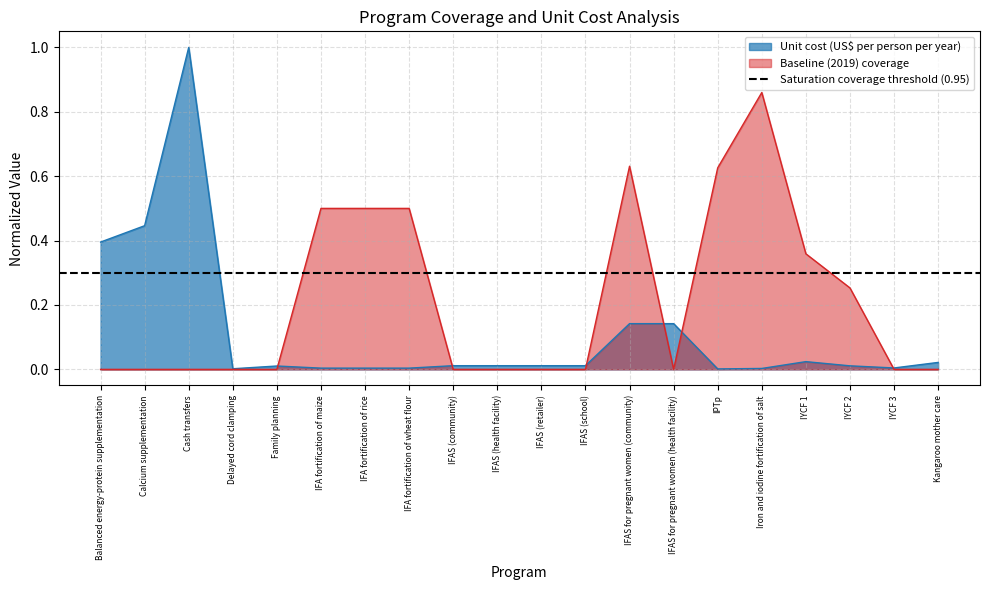

Reading right to left, transcribe all the data shown in this chart.

Unit cost (US$ per person per year): 0.0	0.0	0.0	0.0	0.0	0.0	0.1	0.1	0.0	0.0	0.0	0.0	0.0	0.0	0.0	0.0	0.0	1.0	0.4	0.4
Baseline (2019) coverage: 0.0	0.0	0.3	0.4	0.9	0.6	0.0	0.6	0.0	0.0	0.0	0.0	0.5	0.5	0.5	0.0	0.0	0.0	0.0	0.0